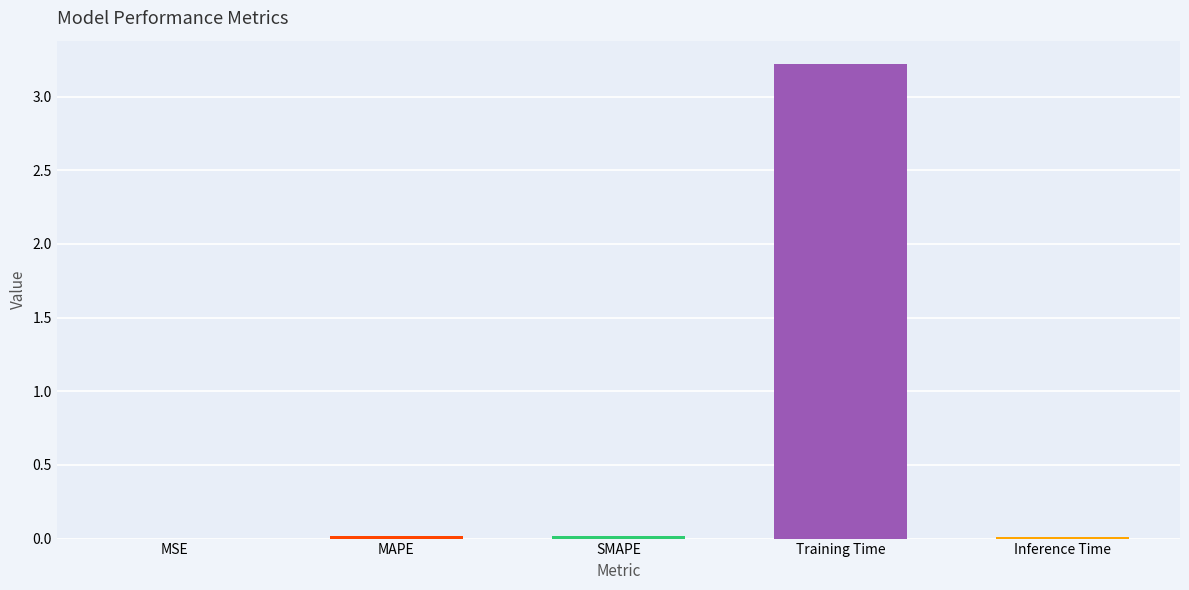

What is the approximate value at Training Time?

3.2